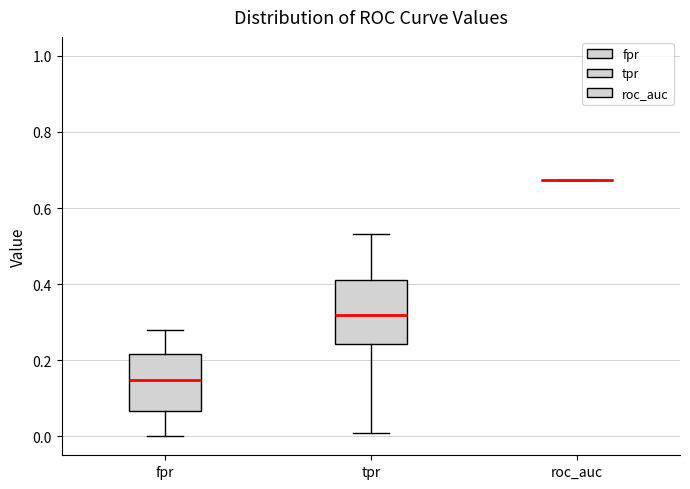

Reading left to right, read every box against the y-axis: the position of its median line, the range the box covers, and the ends of its whiskers. The values are not printed on the chart, so give them approximately, as read against the axis.

fpr: median 0.14, box 0.06 to 0.22, whiskers 0.00 to 0.28
tpr: median 0.32, box 0.24 to 0.42, whiskers 0.00 to 0.54
roc_auc: box collapsed to a line at 0.68, whiskers 0.68 to 0.68